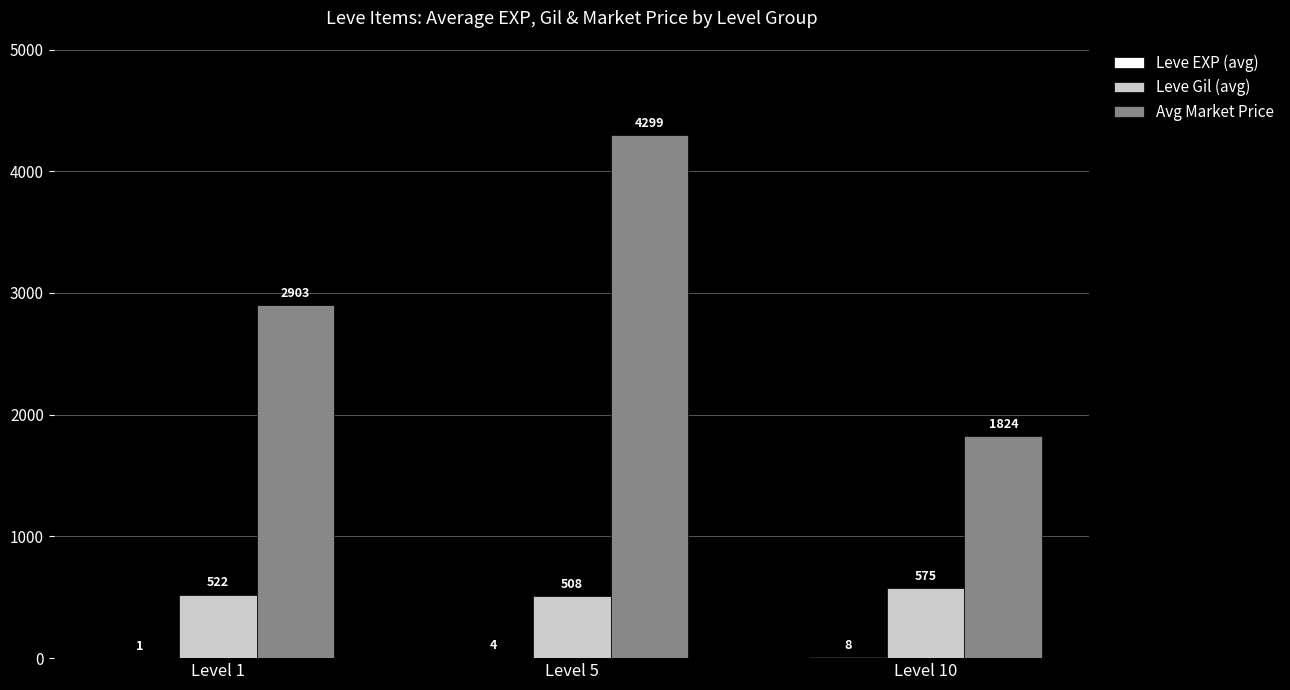

What is the maximum value shown in the chart?

4299.0